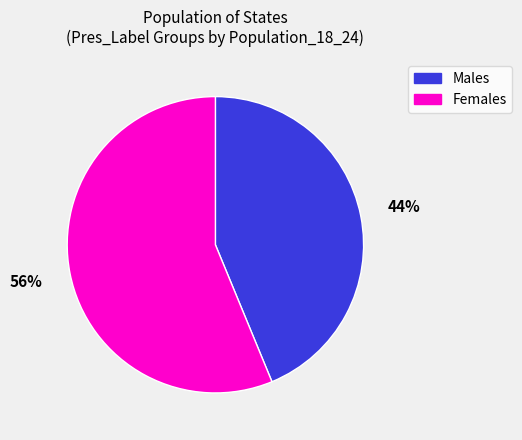

To the nearest percent, what is the average slice percentage?

50%